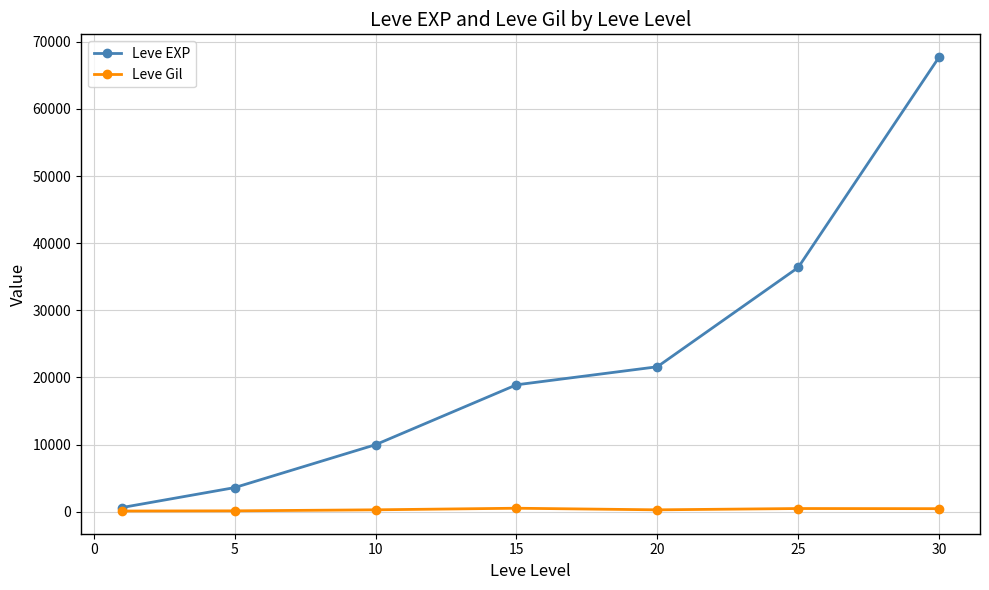

True or false: Leve EXP has more than 2 interior local peaks.

False